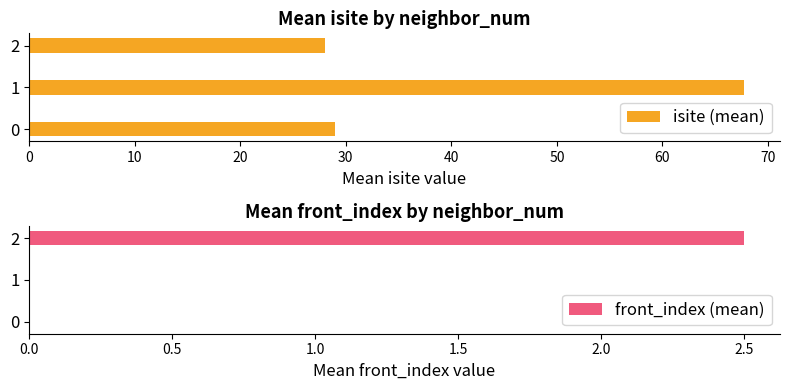

What is the difference between the maximum and second lowest values in the isite (mean) series?

38.8